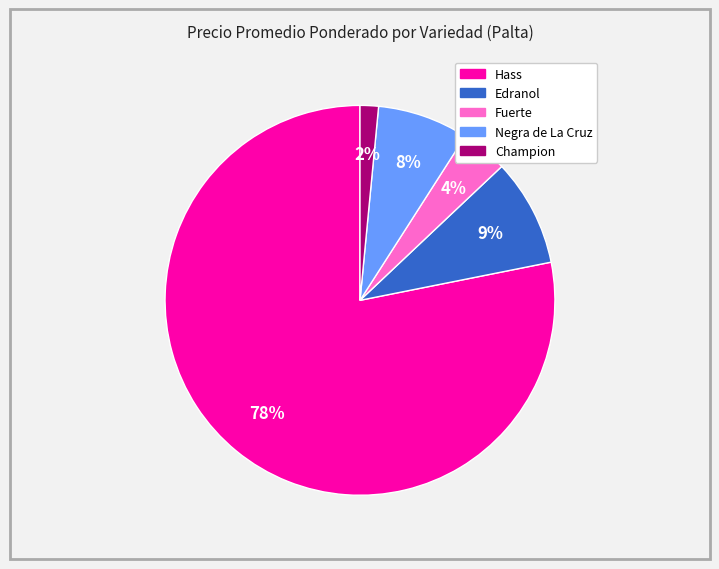

Is there any slice that represents more than half of the pie?

Yes